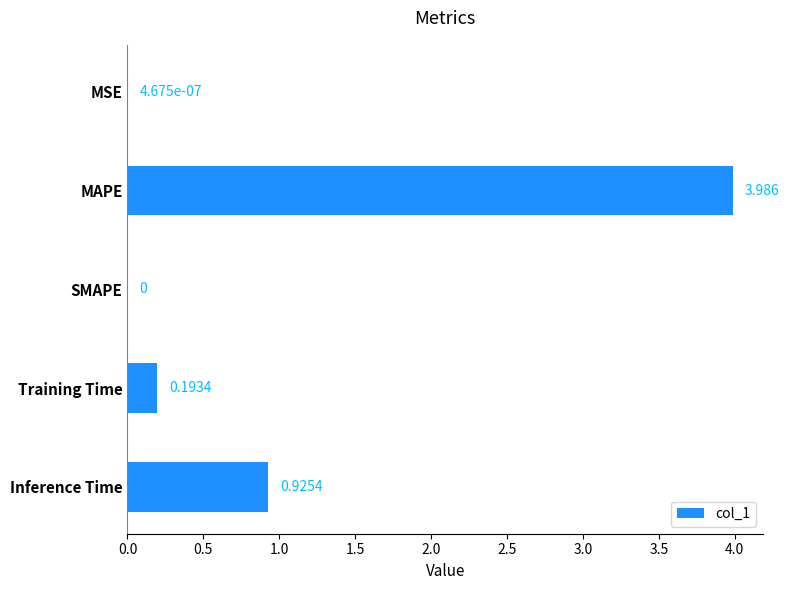

Which label corresponds to the largest value in the chart?

MAPE